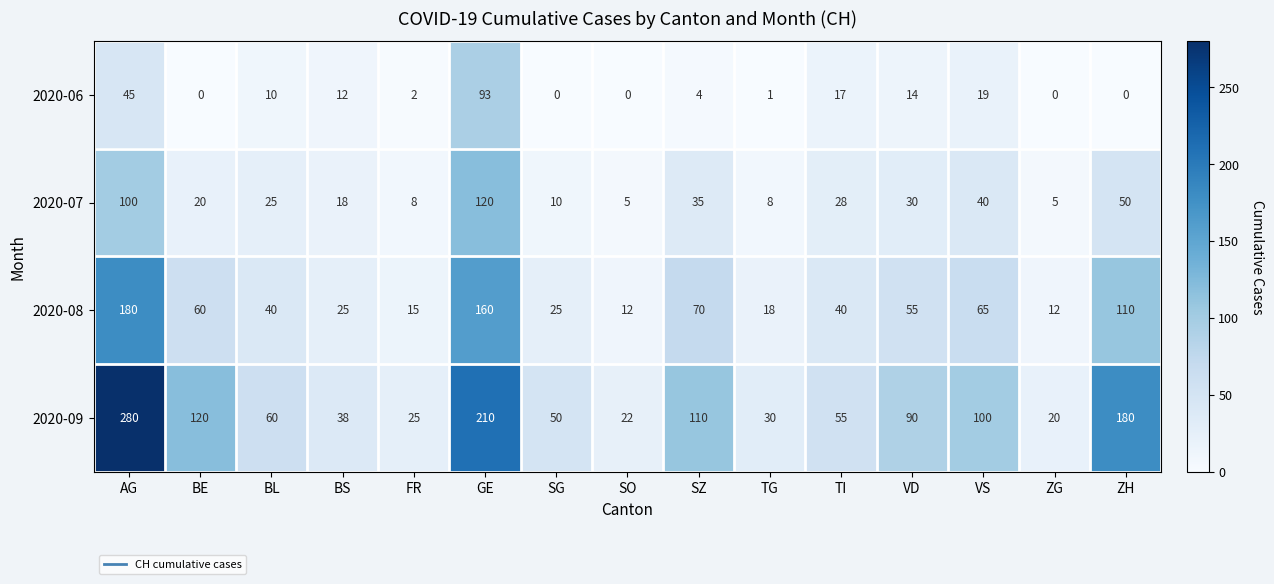

What is the difference between the maximum and minimum values in the 2020-09 series?

260